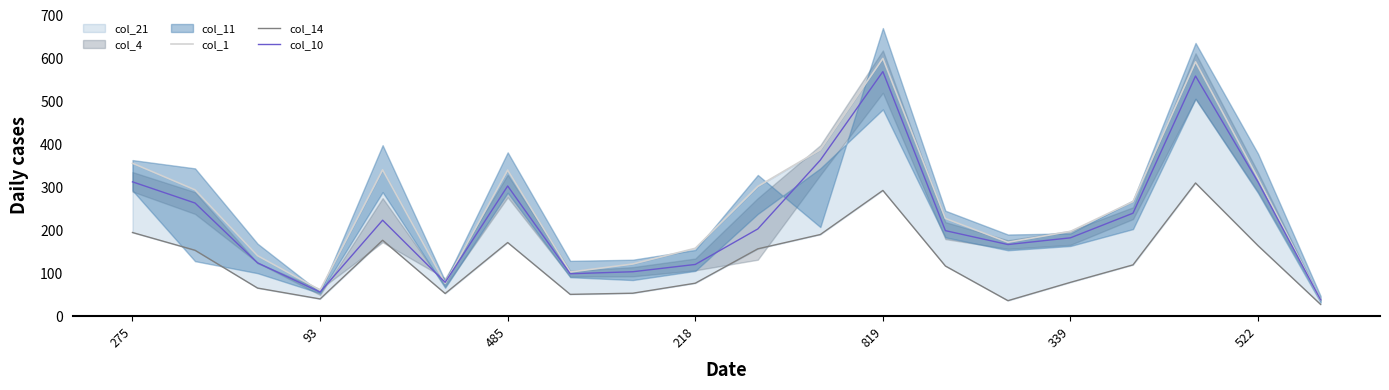

At which label does col_10 first exceed 203?

275